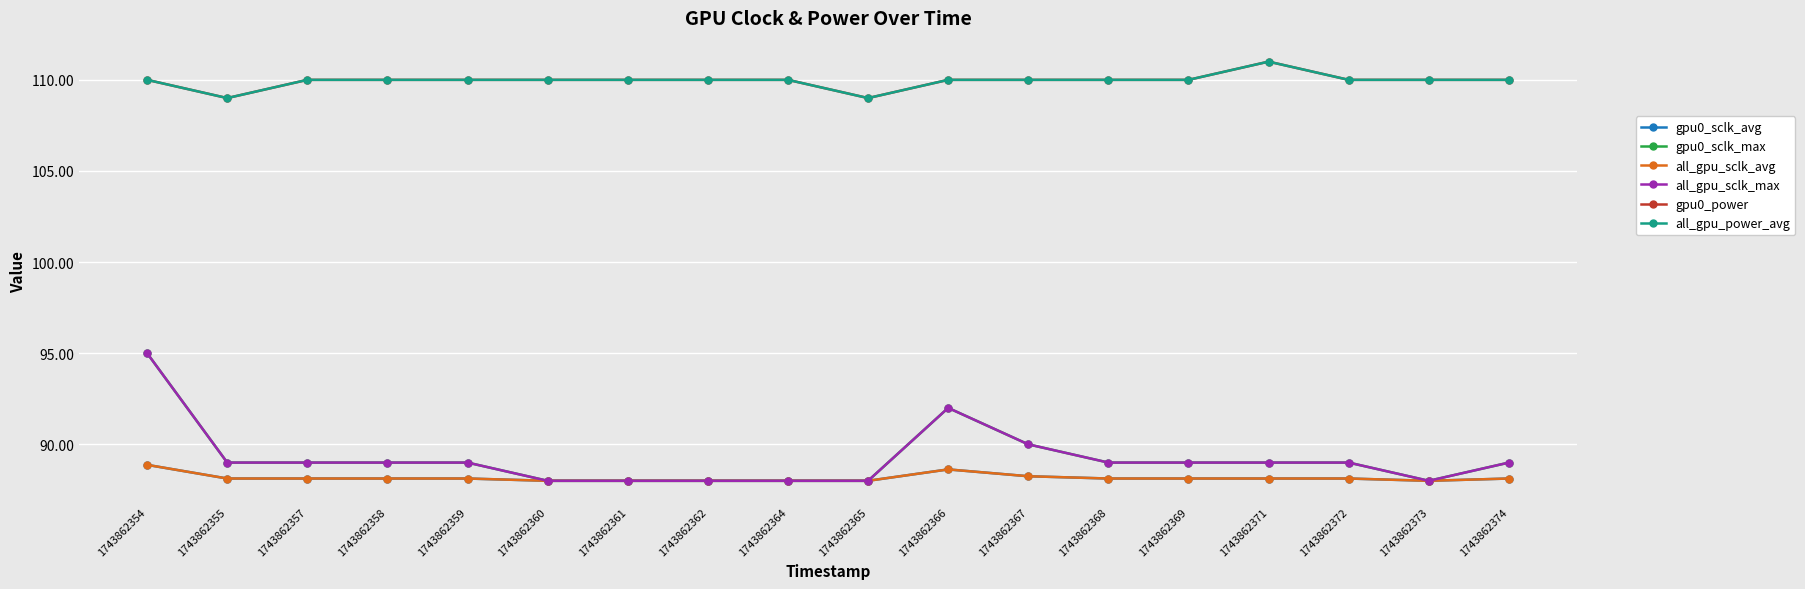

Rank the series at 1743862360 from lowest to highest value.

gpu0_sclk_avg, gpu0_sclk_max, all_gpu_sclk_avg, all_gpu_sclk_max, gpu0_power, all_gpu_power_avg